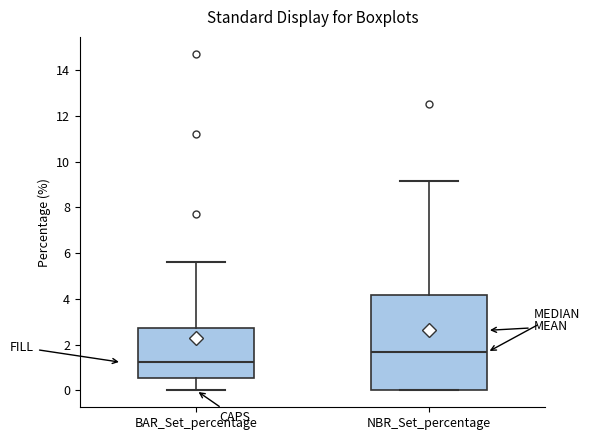

Which box's median line is the lowest?

BAR_Set_percentage